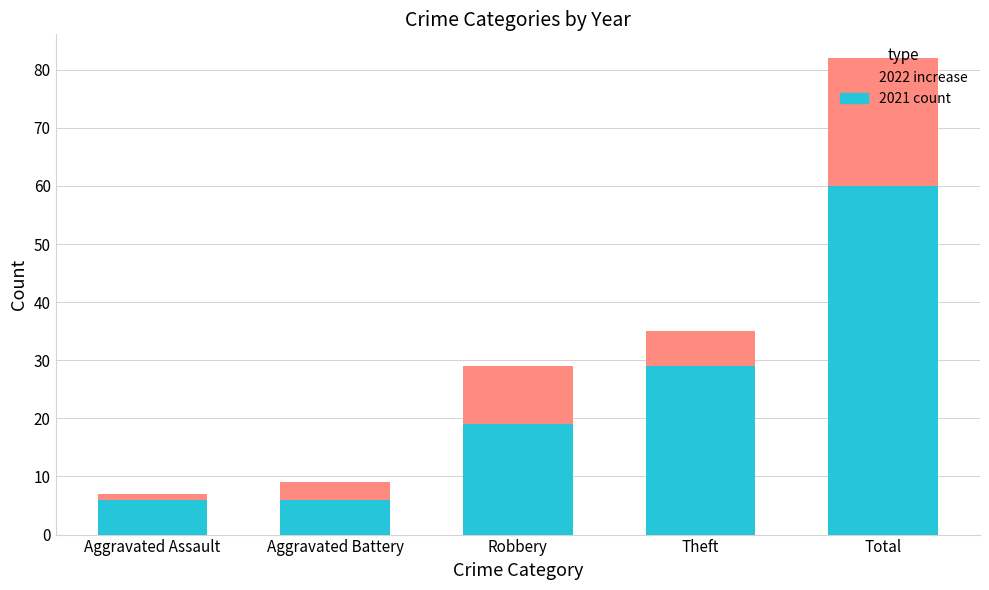

What is the total value across all series at Total?

82